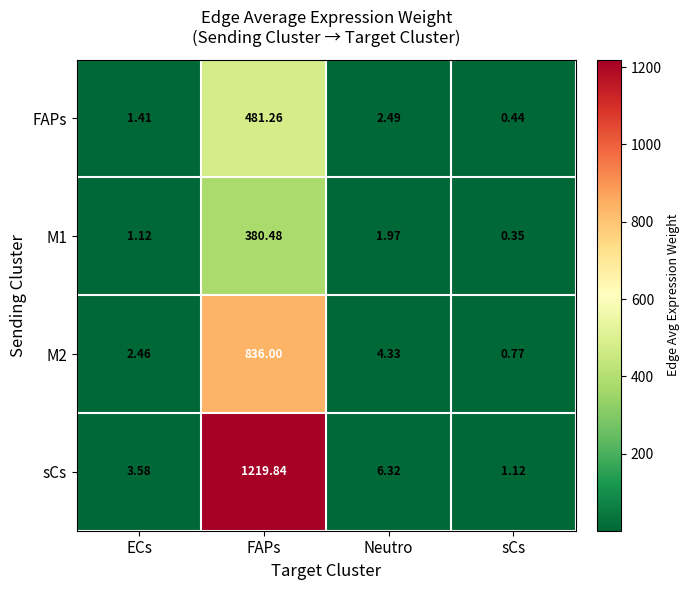

Which category has the highest value in the FAPs series?

FAPs